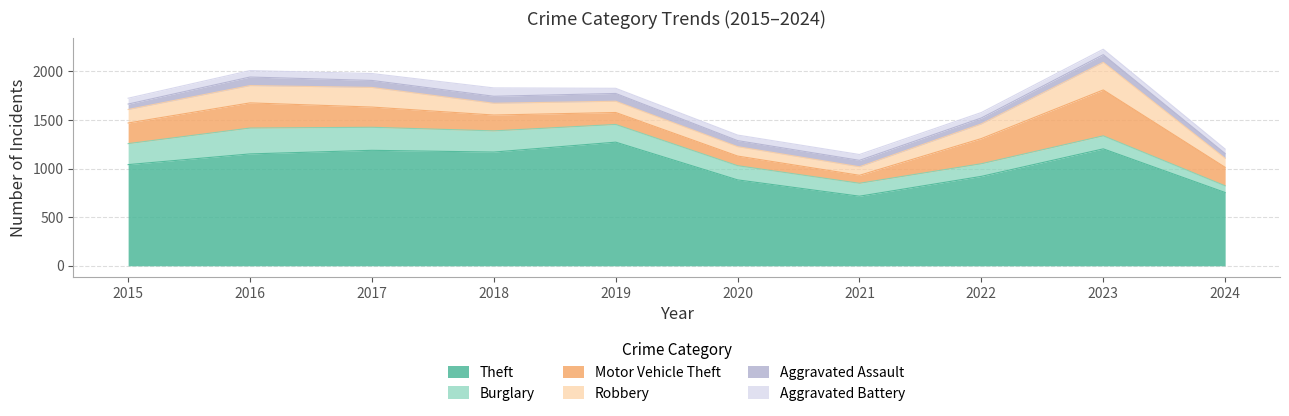

What is the sum of all Robbery values?

1469